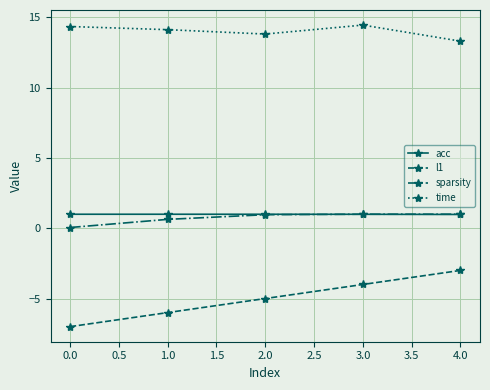

What are all the series names shown in the legend?

acc, l1, sparsity, time